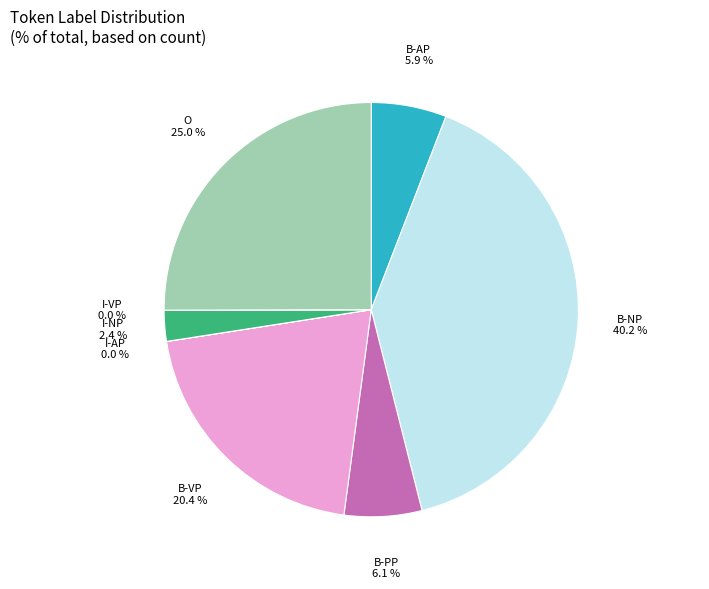

What is the largest slice in the pie chart?

B-NP